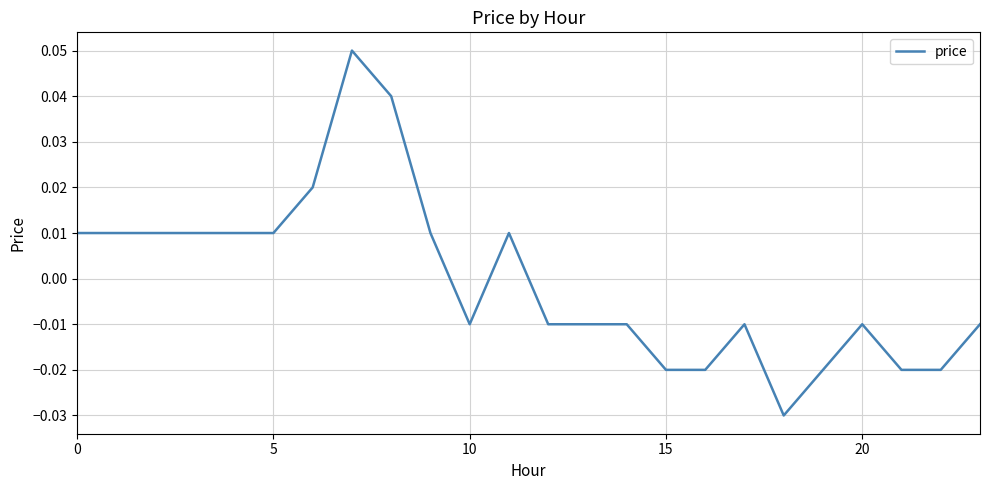

Does the chart have visible grid lines?

Yes